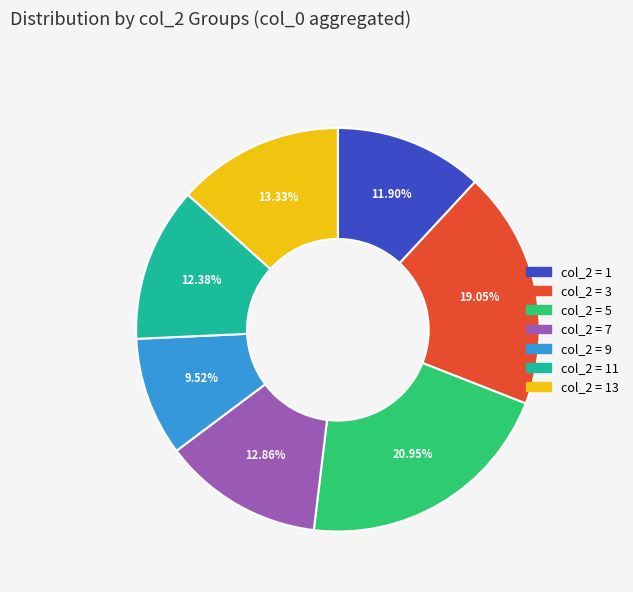

Is there any slice that represents more than half of the pie?

No